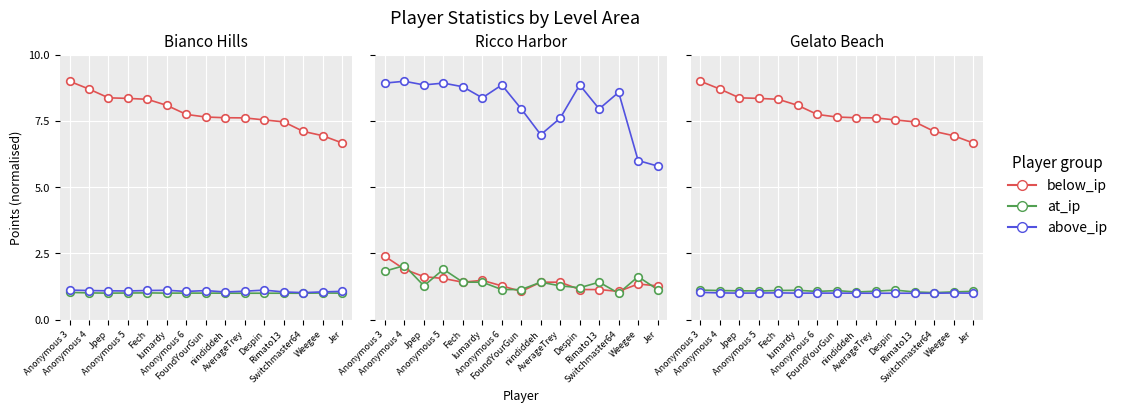

What is the total value across all series at Jer?

8.7